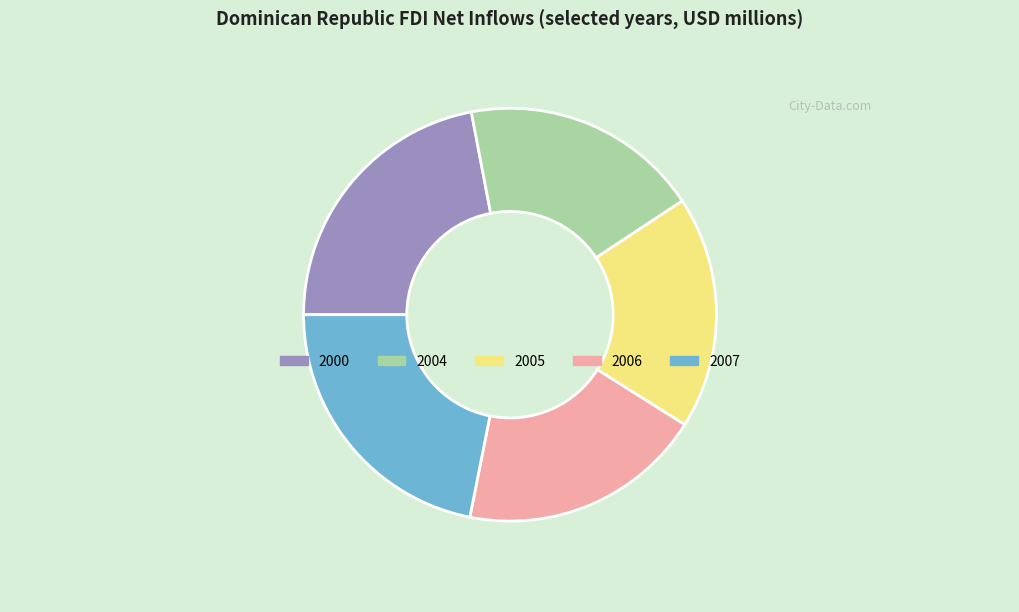

Does any single category account for the majority?

No